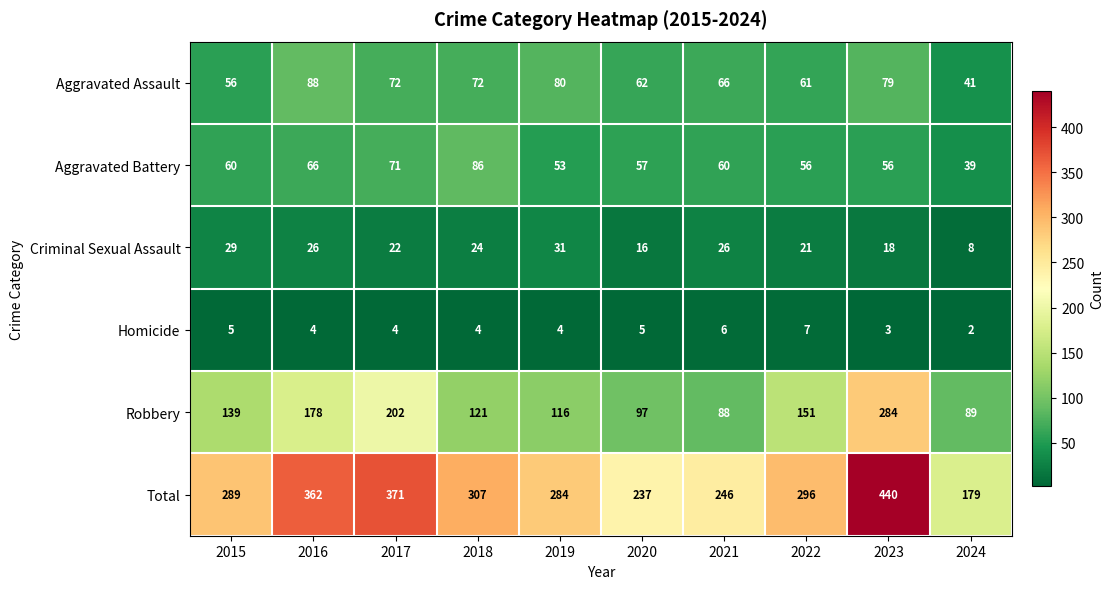

Where does the Total series first go above 296?

2016